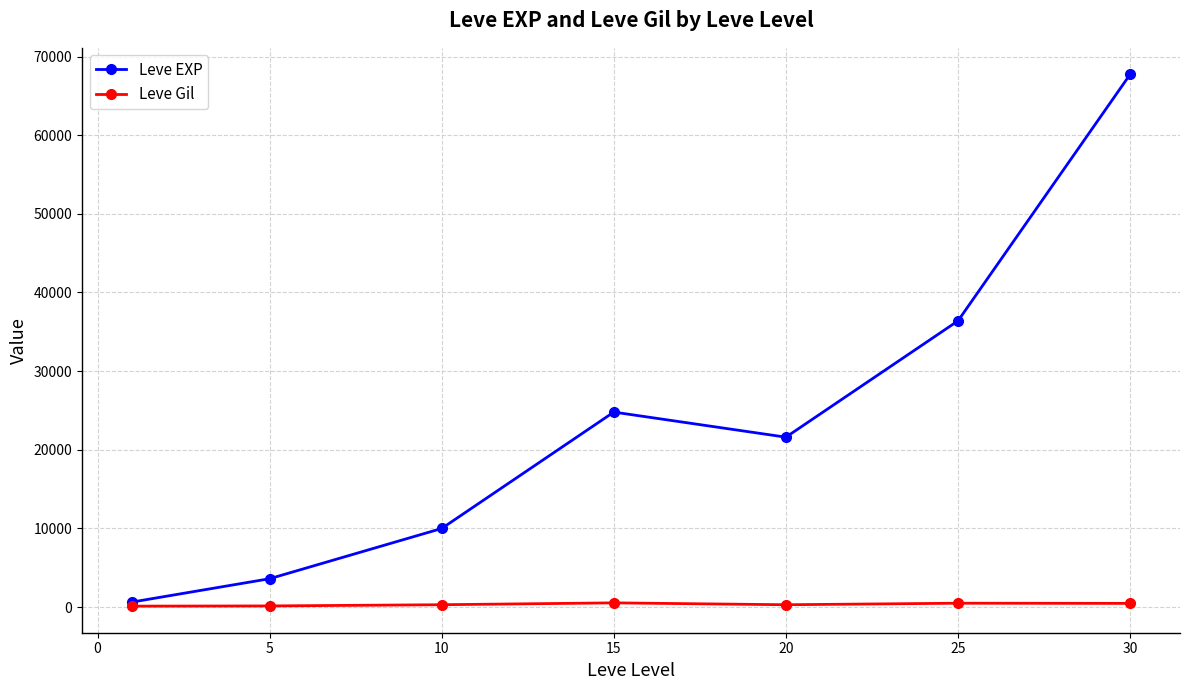

Which series has the largest total across all categories?

Leve EXP